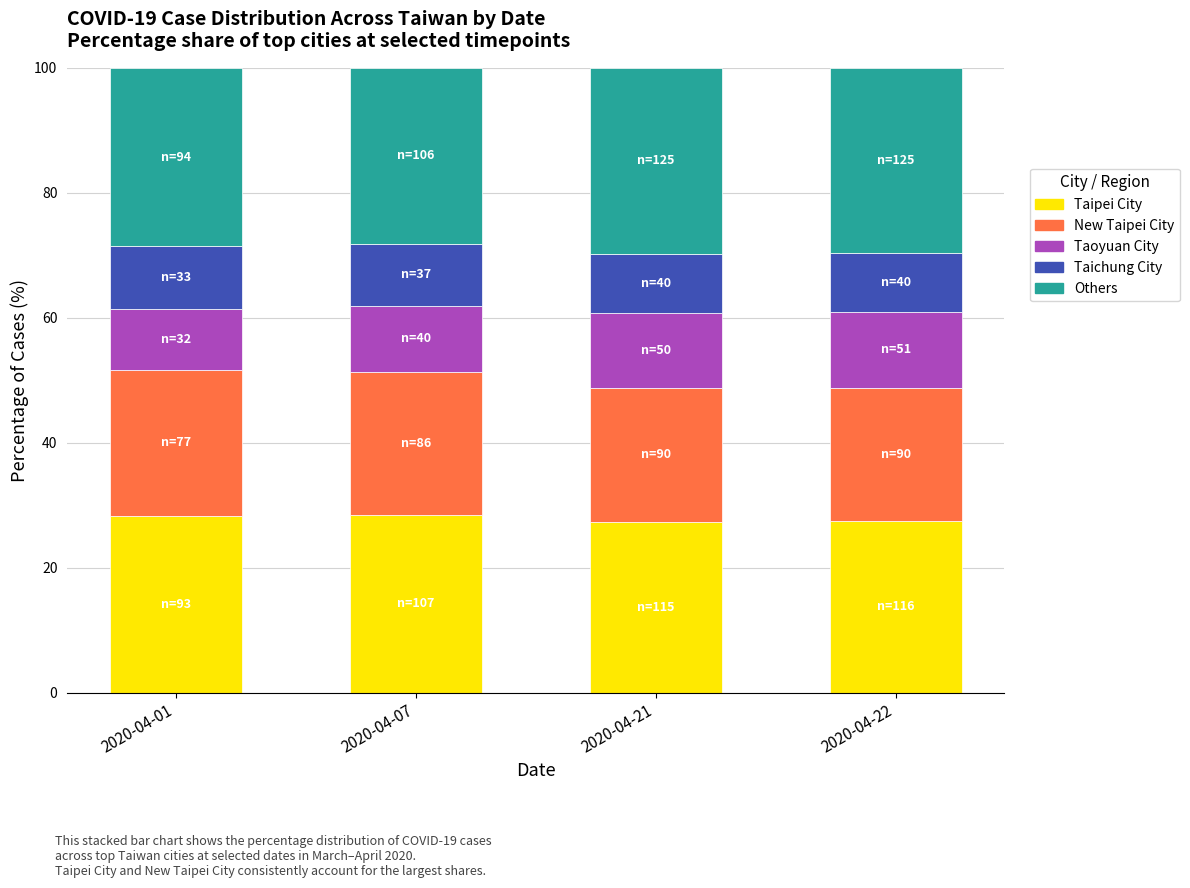

What is the difference between the Taipei City values at 2020-04-01 and 2020-04-21?

0.9